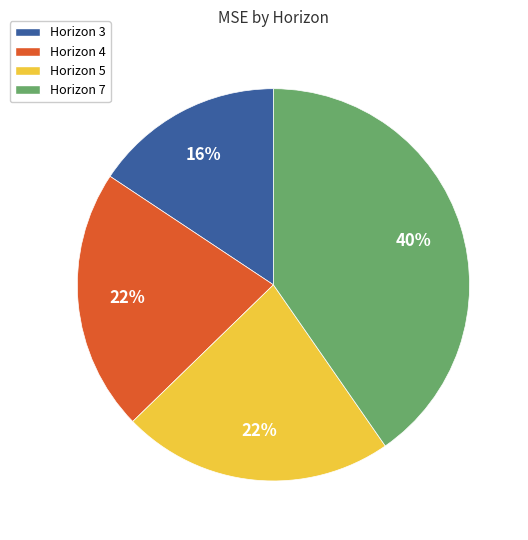

True or false: Horizon 4 accounts for 22% of the total.

True